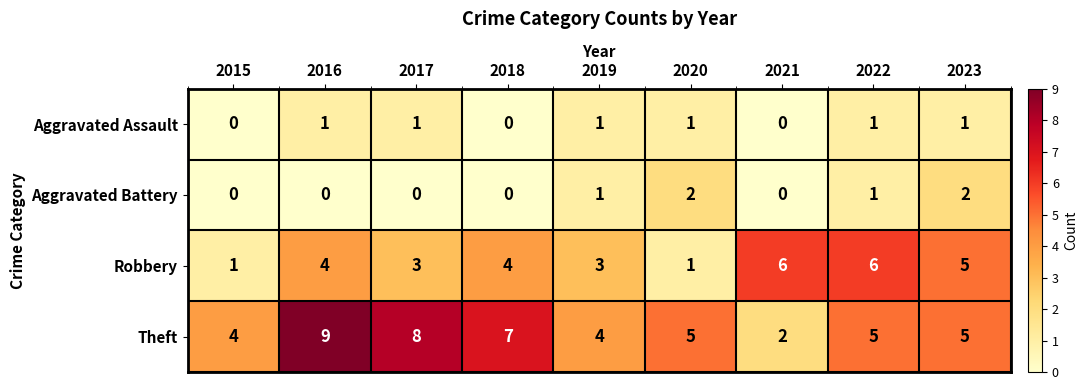

What is the total value across all series at 2020?

9